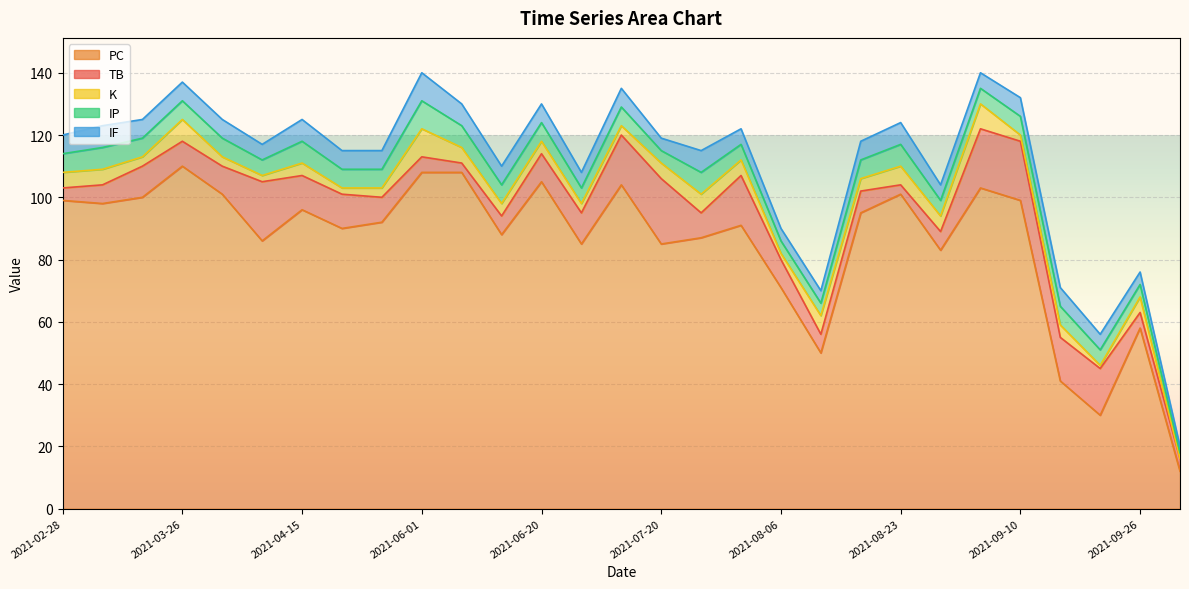

Rank the categories by K value from highest to lowest.

2021-06-01, 2021-09-04, 2021-03-26, 2021-07-25, 2021-08-12, 2021-08-23, 2021-02-28, 2021-03-13, 2021-06-08, 2021-07-20, 2021-08-01, 2021-08-29, 2021-09-26, 2021-04-15, 2021-06-14, 2021-06-20, 2021-08-18, 2021-09-15, 2021-03-19, 2021-04-01, 2021-04-27, 2021-07-03, 2021-07-09, 2021-04-08, 2021-04-20, 2021-08-06, 2021-09-10, 2021-09-21, 2021-10-01